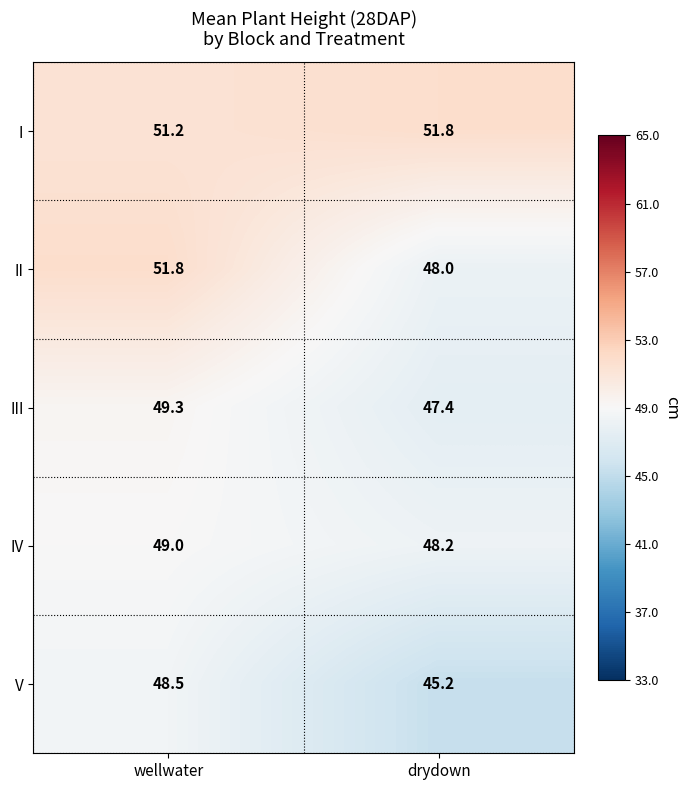

What is the difference between the maximum and minimum values in the II series?

3.8